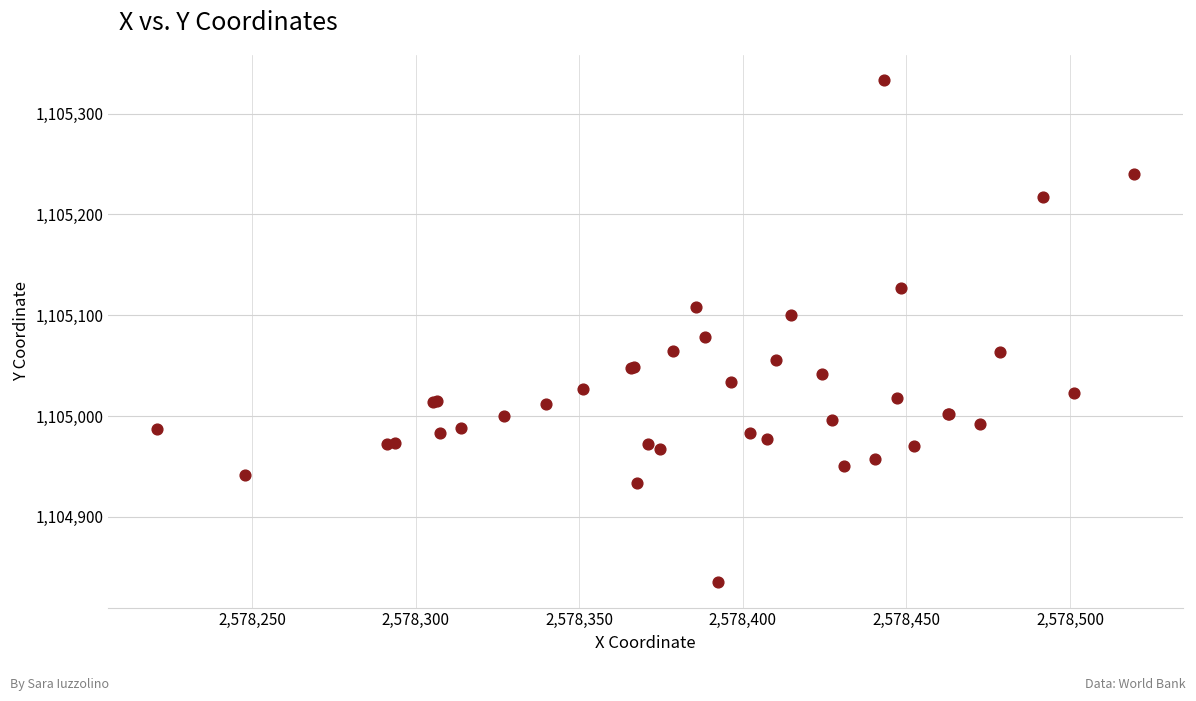

What Y value in the scatter plot is closest to 1105084?

1105078.2